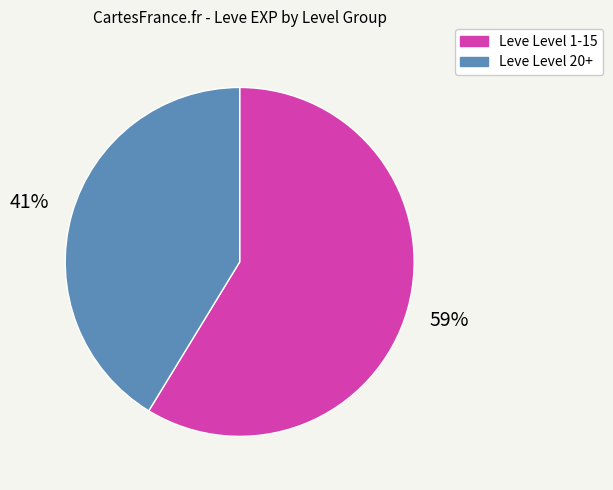

To the nearest percent, what percentage of the pie is Leve Level 20+?

41%